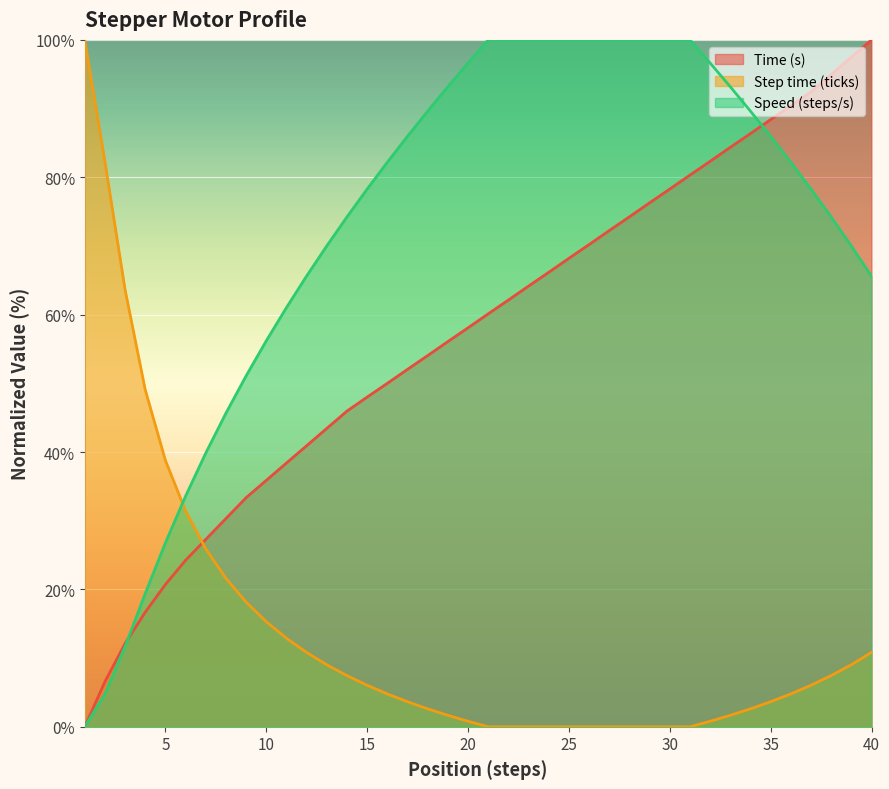

At which label does Time (s) first exceed 60?

21